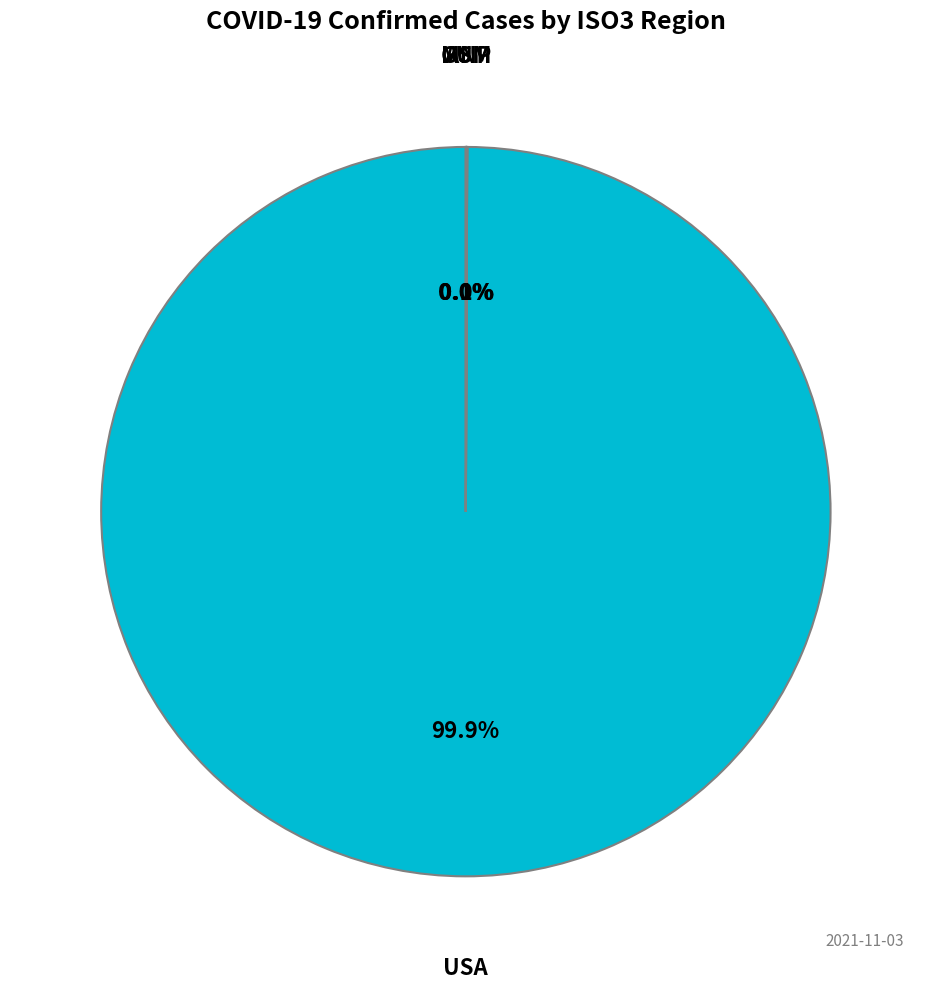

Is it true that USA is 100% of the pie?

True